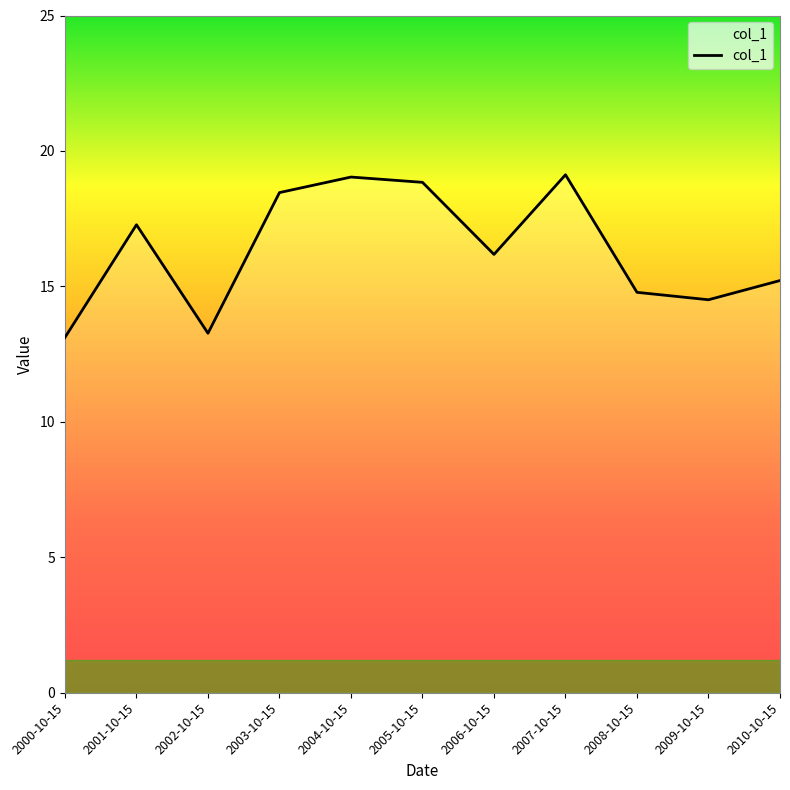

What is the average value?

16.3